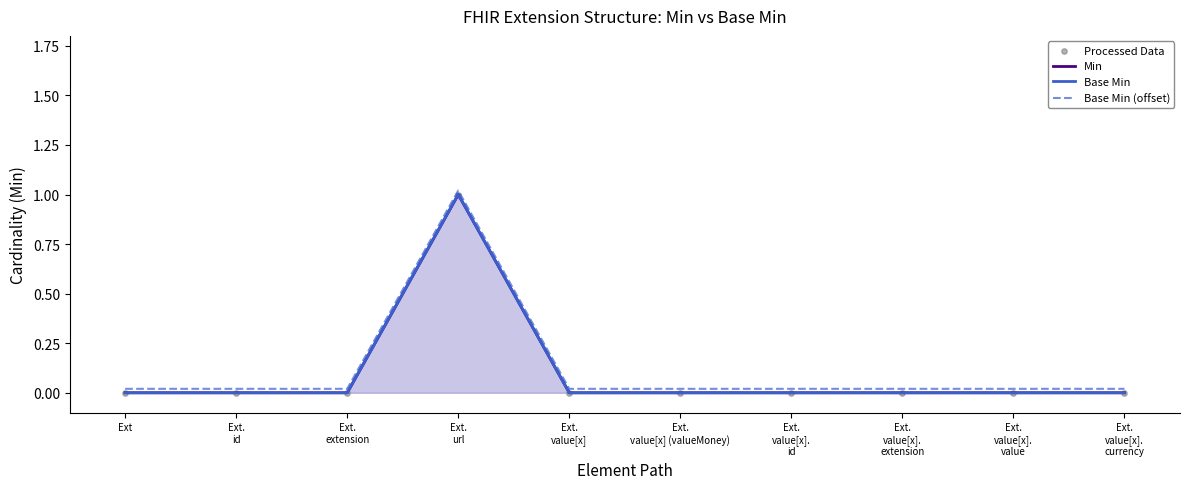

What are all the series names shown in the legend?

Min, Base Min, Base Min (offset), Processed Data